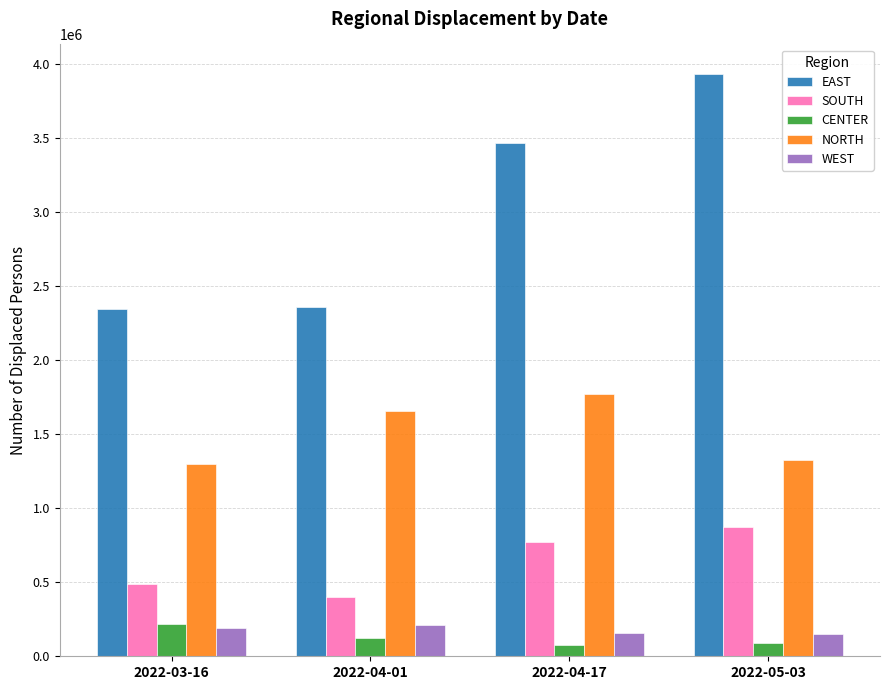

At how many categories does at least one series exceed 1436560?

4